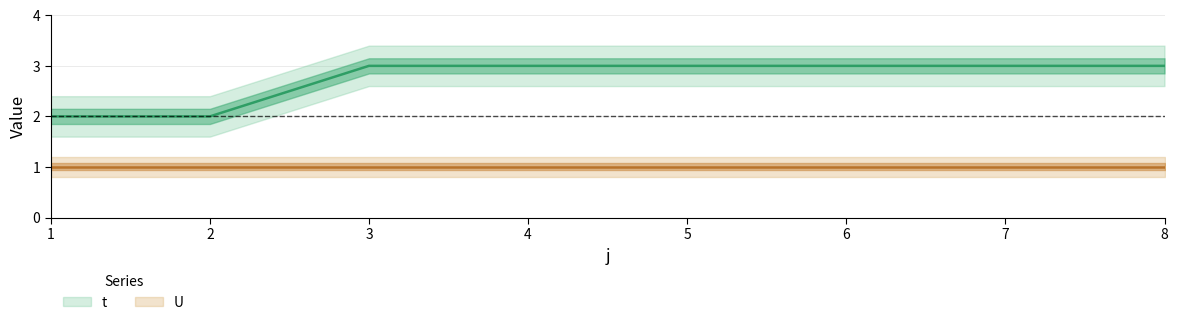

How many data points are less than 3?

2